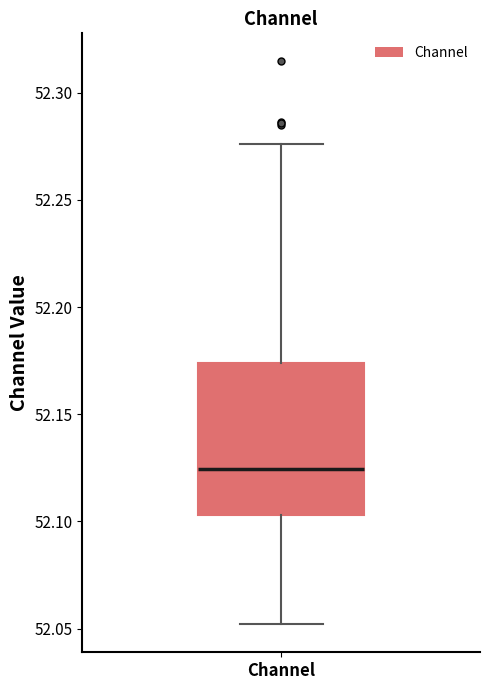

Transcribe this box plot: give where the median line is, the range the box spans, and where the two whiskers end, as read against the y-axis. The values are not printed on the chart, so give them approximately, as read against the axis.

median 52.125, box 52.105 to 52.175, whiskers 52.050 to 52.275